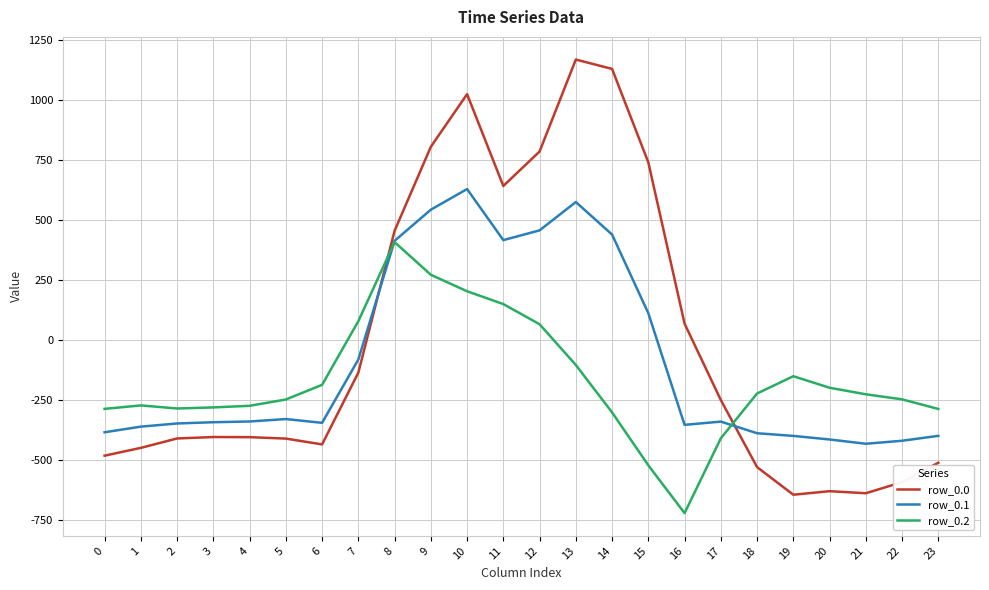

At which label does row_0.1 first exceed -340?

4